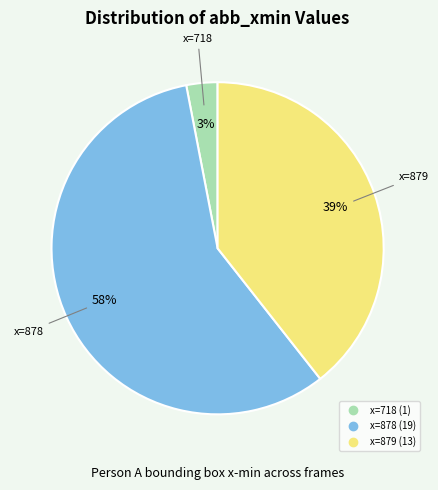

Is there a majority slice in this chart?

Yes